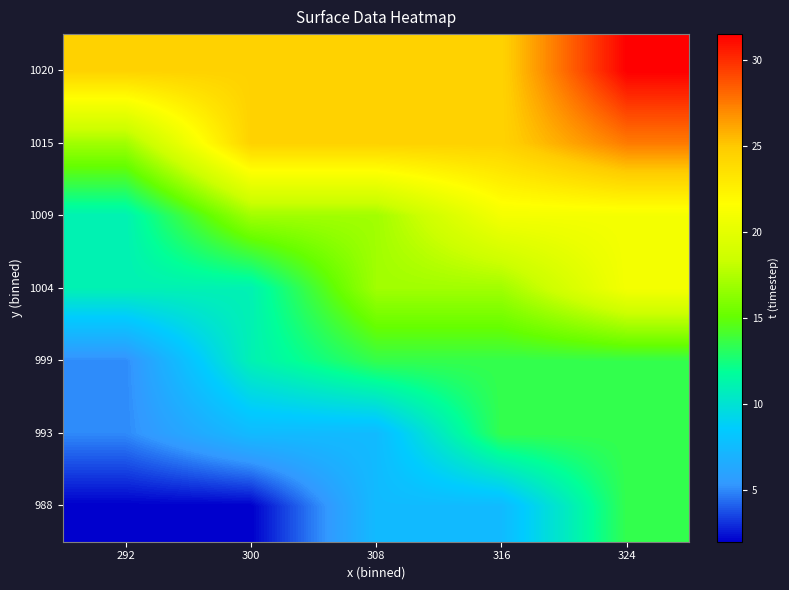

Count the number of categories in the chart.

5